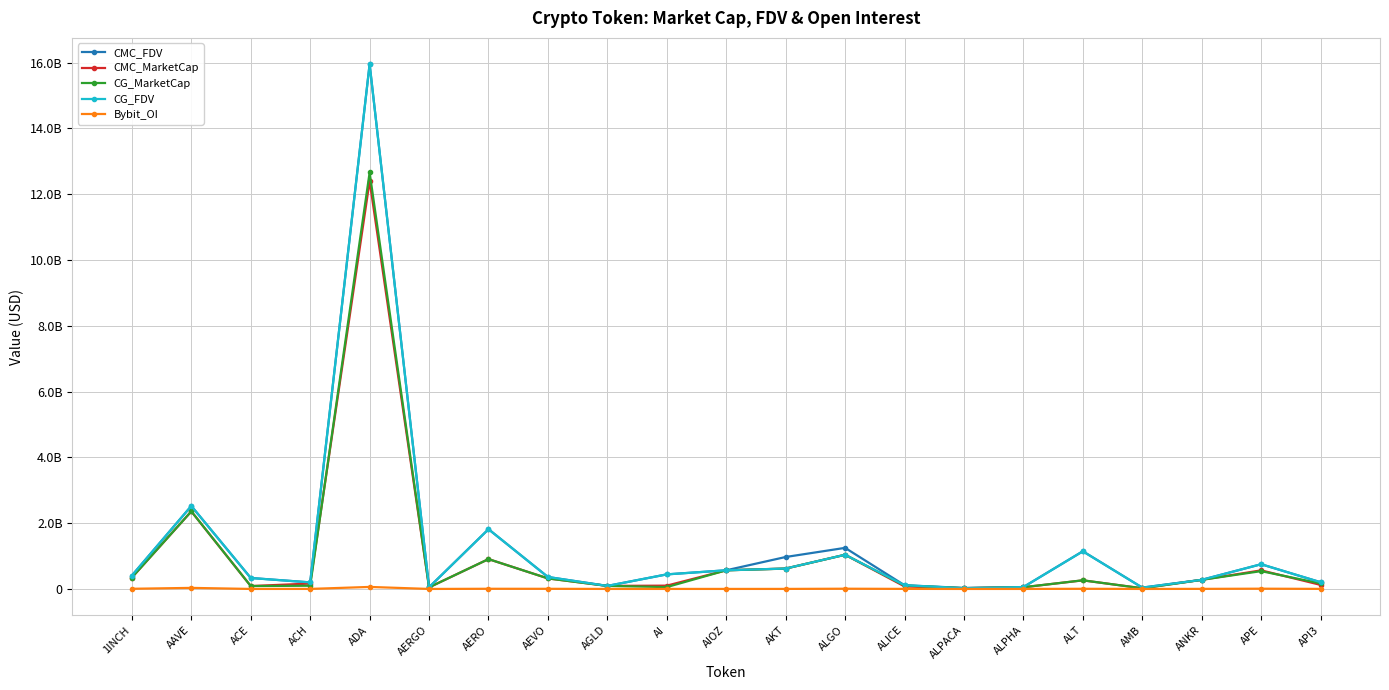

In CMC_FDV, how many points are higher than both neighbors (excluding endpoints)?

6